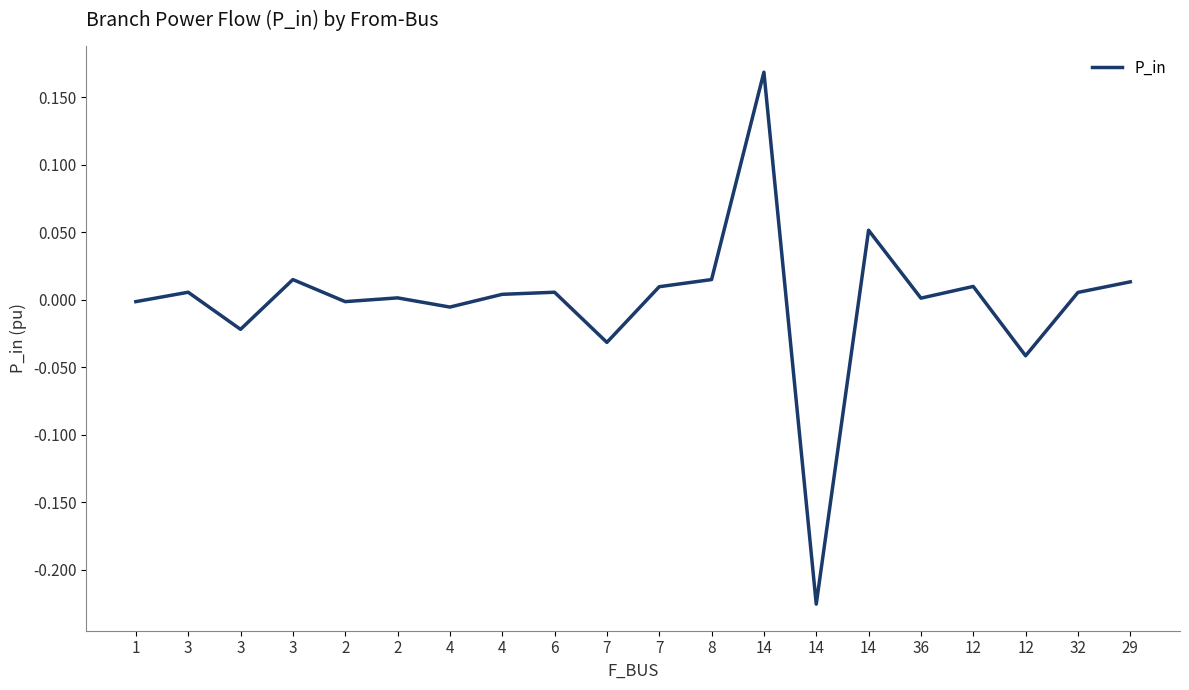

Reading right to left, transcribe all the data shown in this chart.

0.0	0.0	-0.0	0.0	0.0	0.1	-0.2	0.2	0.0	0.0	-0.0	0.0	0.0	-0.0	0.0	-0.0	0.0	-0.0	0.0	-0.0